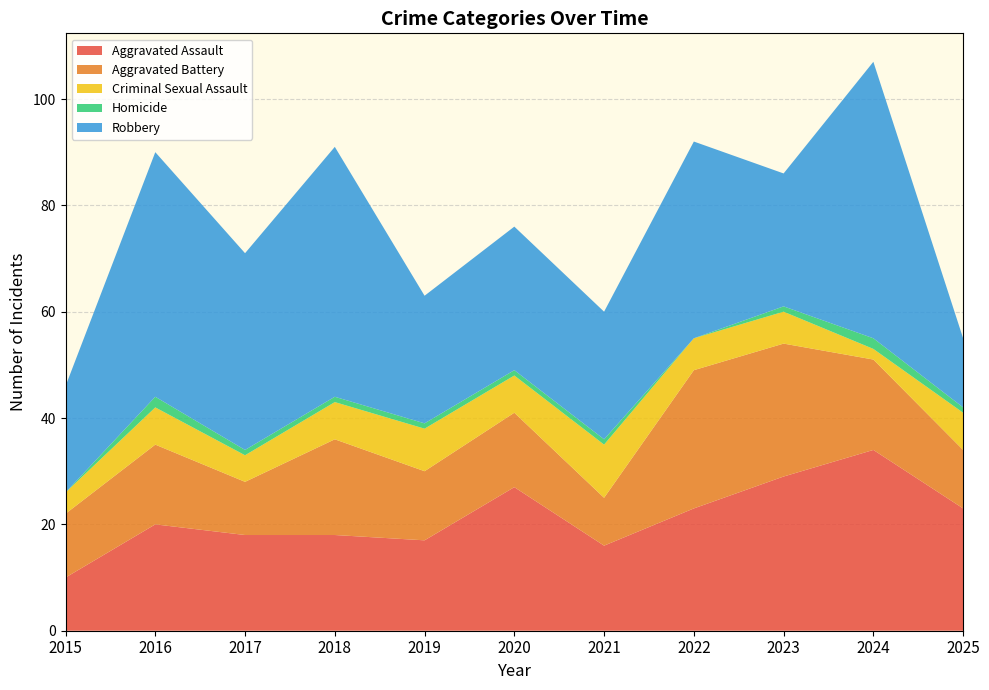

Reading right to left, what are all the values shown in this chart?

Aggravated Assault: 23	34	29	23	16	27	17	18	18	20	10
Aggravated Battery: 11	17	25	26	9	14	13	18	10	15	12
Criminal Sexual Assault: 7	2	6	6	10	7	8	7	5	7	4
Homicide: 1	2	1	0	1	1	1	1	1	2	0
Robbery: 13	52	25	37	24	27	24	47	37	46	20